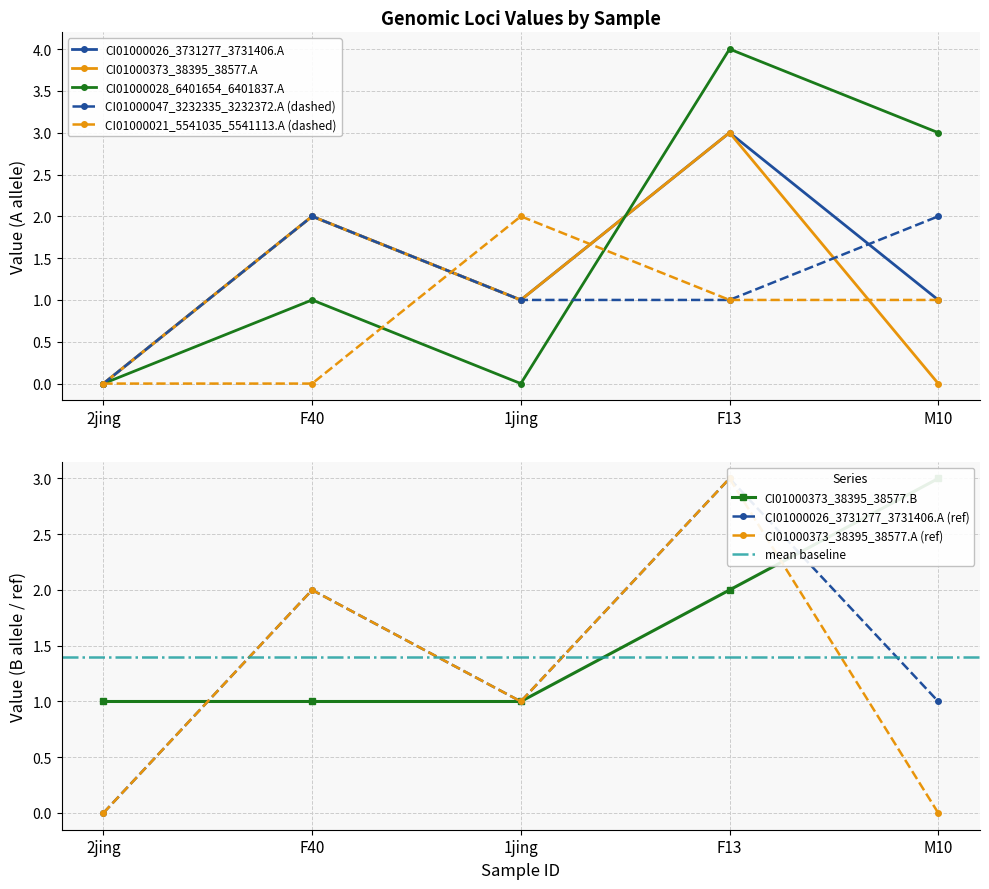

The CI01000373_38395_38577.B series shows 1 at F40. True or false?

False